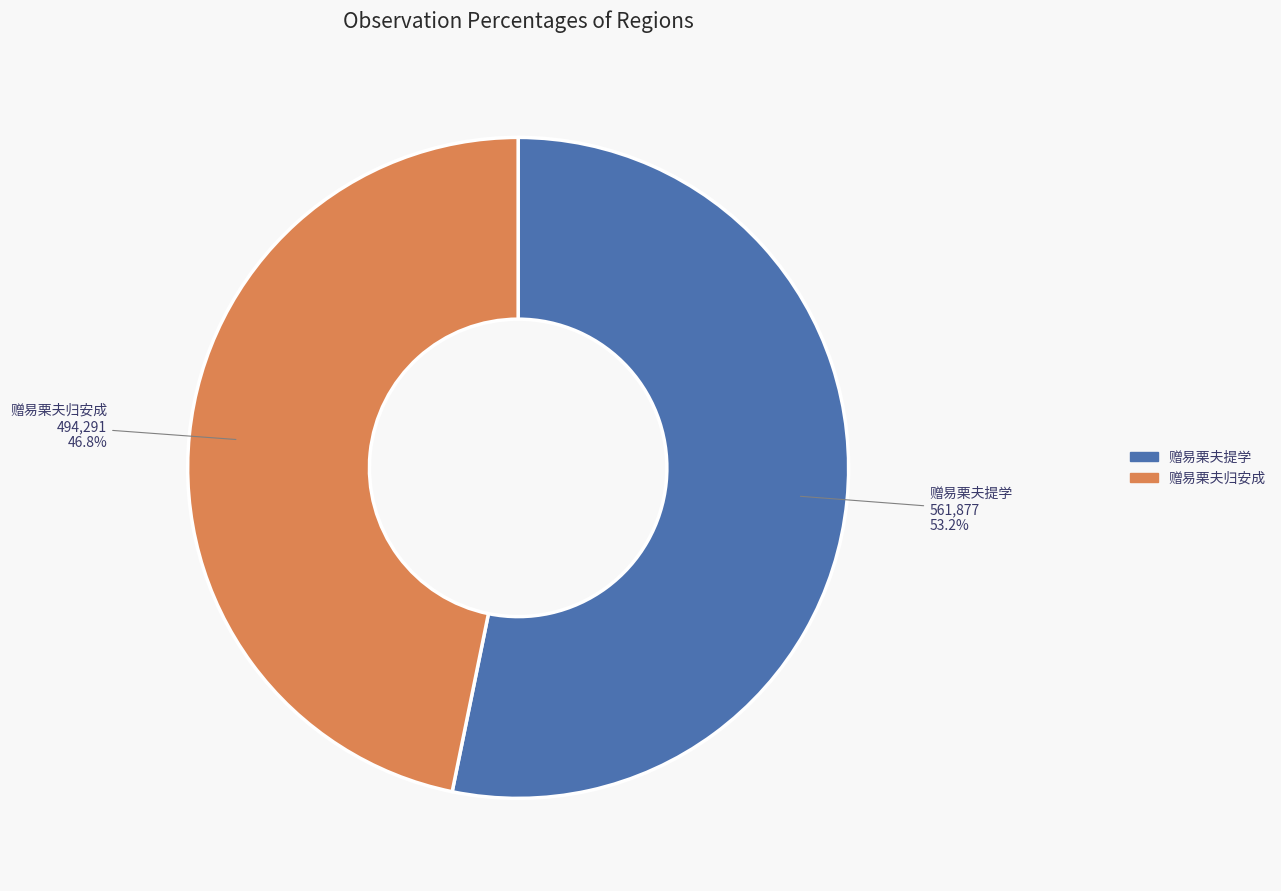

To the nearest percent, what is the difference between the largest and smallest slice percentages?

6%